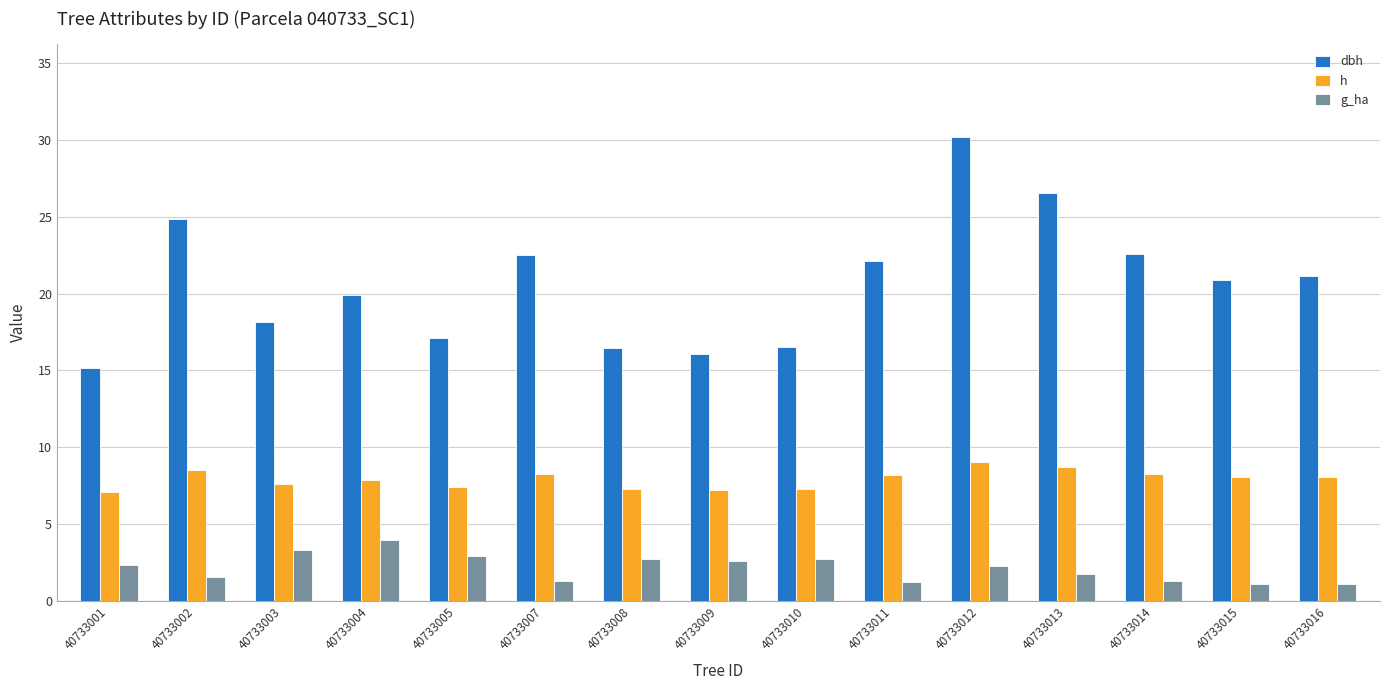

At which category is the sum across all series the highest?

40733012